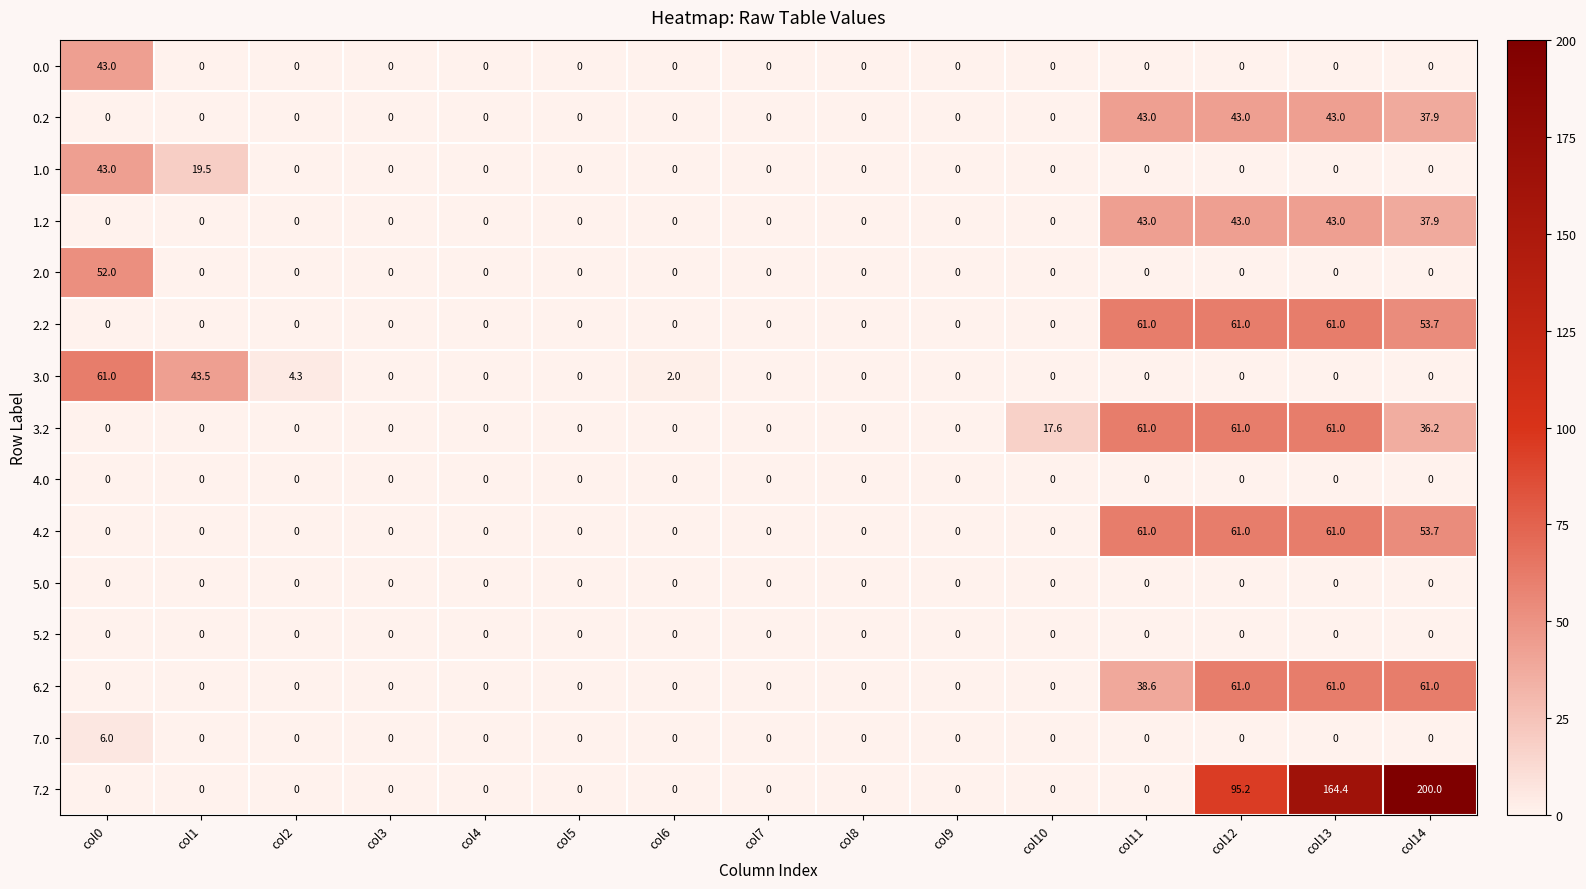

Is it true that 0.2 equals 0.0 at col8?

True